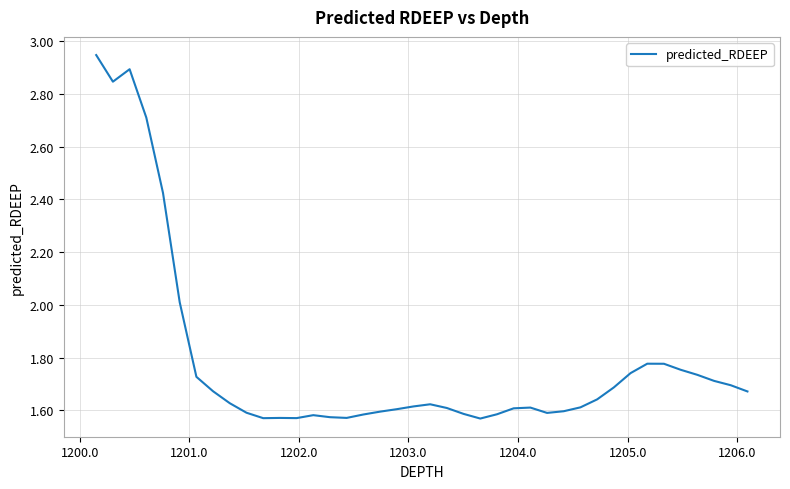

What is the difference between the maximum and minimum values?

1.4